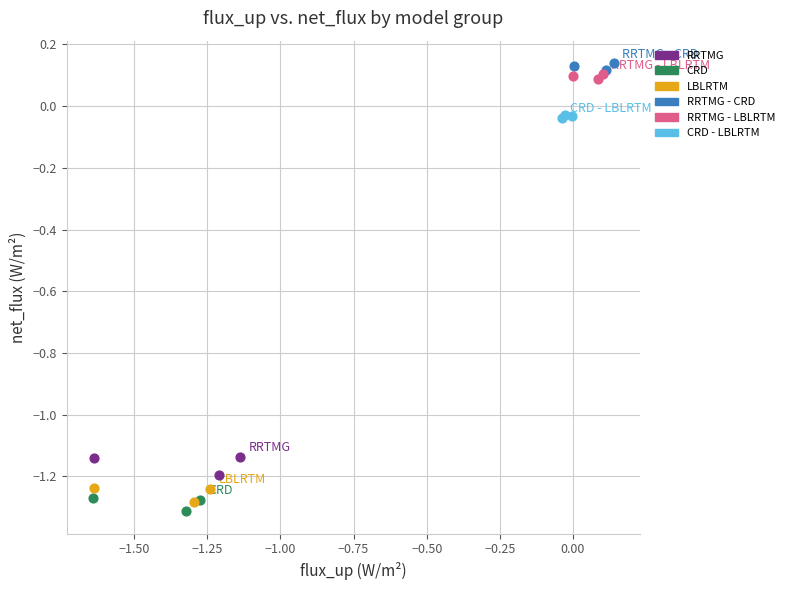

Which series has the largest Y range (max minus min)?

RRTMG